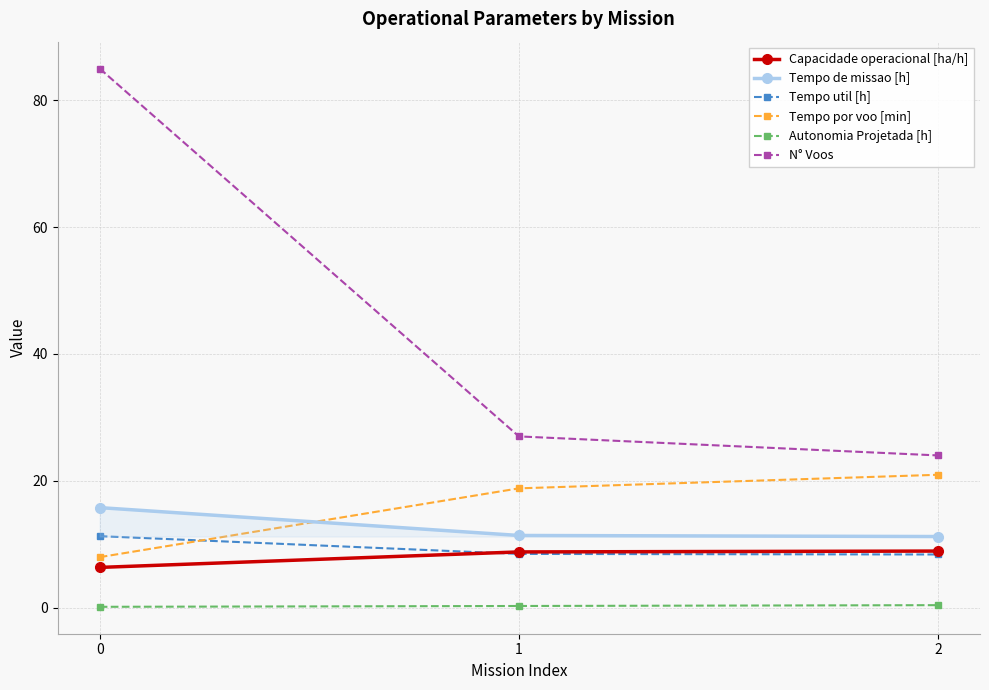

What is the value of the Tempo de missao [h] point at the 1st from the left?

15.8